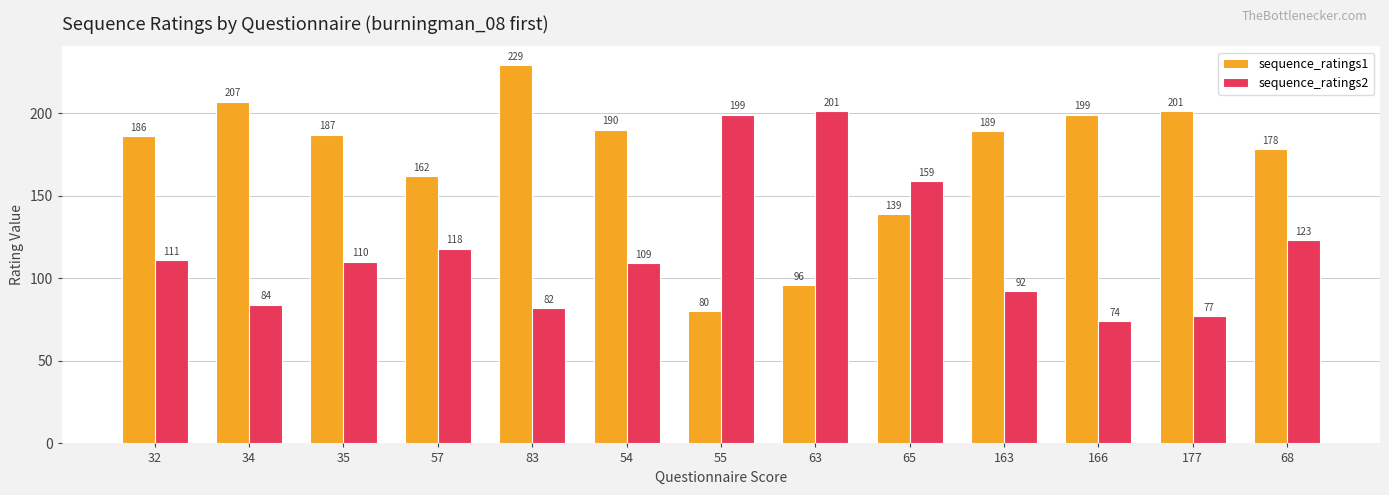

What are all the series names shown in the legend?

sequence_ratings1, sequence_ratings2